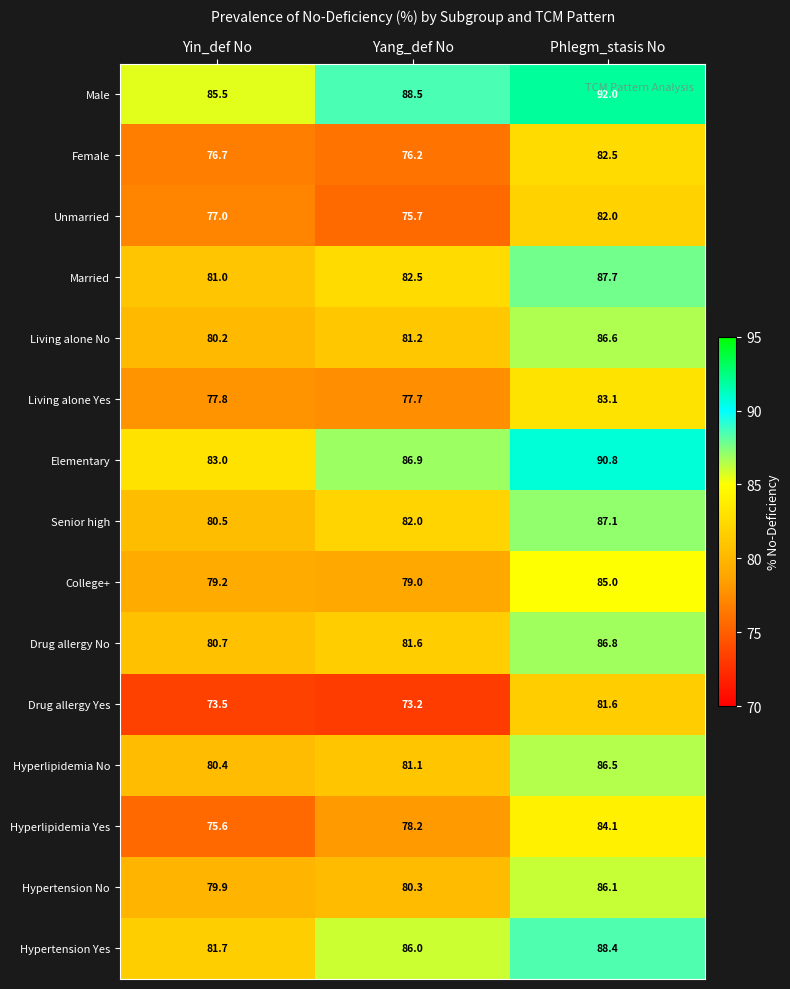

At Yang_def No, list the series in order from largest to smallest.

Male, Elementary, Hypertension Yes, Married, Senior high, Drug allergy No, Living alone No, Hyperlipidemia No, Hypertension No, College+, Hyperlipidemia Yes, Living alone Yes, Female, Unmarried, Drug allergy Yes